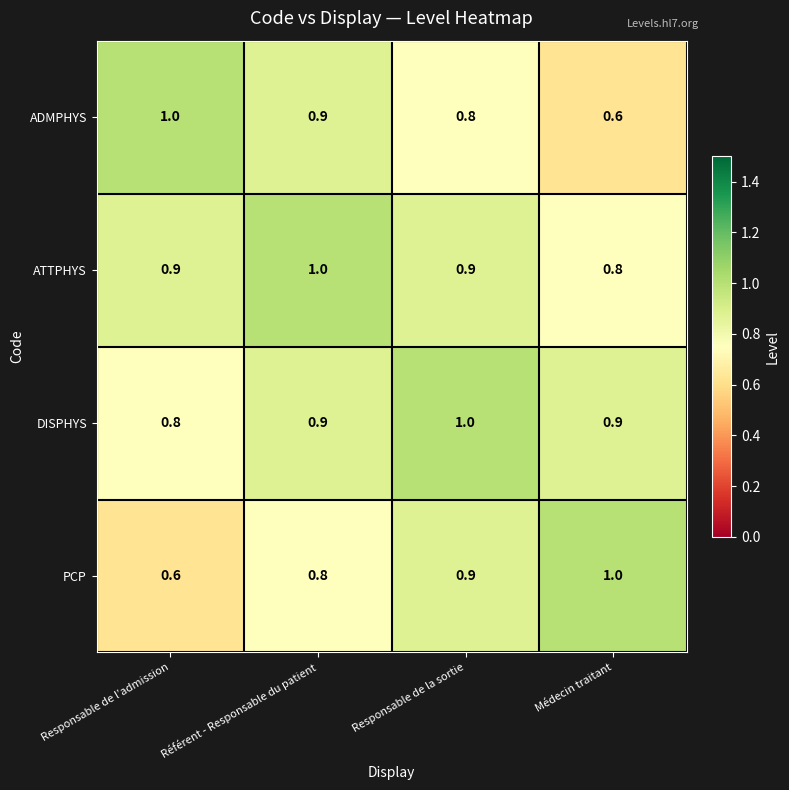

At Médecin traitant, list the series in order from smallest to largest.

ADMPHYS, ATTPHYS, DISPHYS, PCP